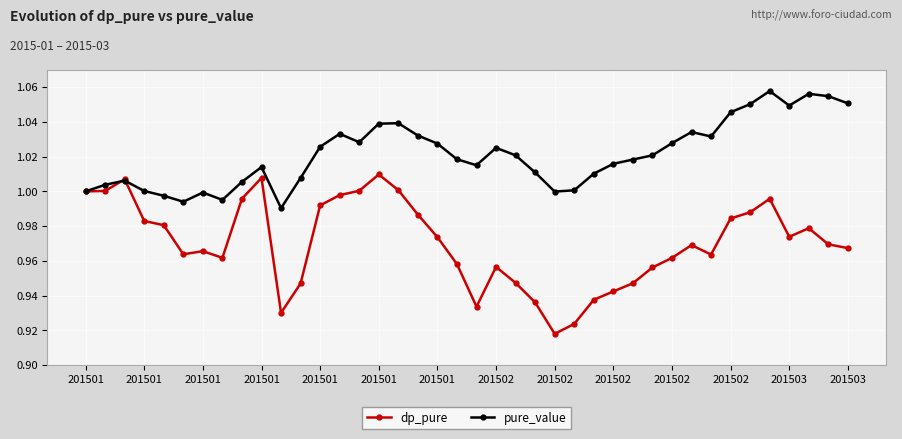

Which series has the largest range (max minus min)?

dp_pure